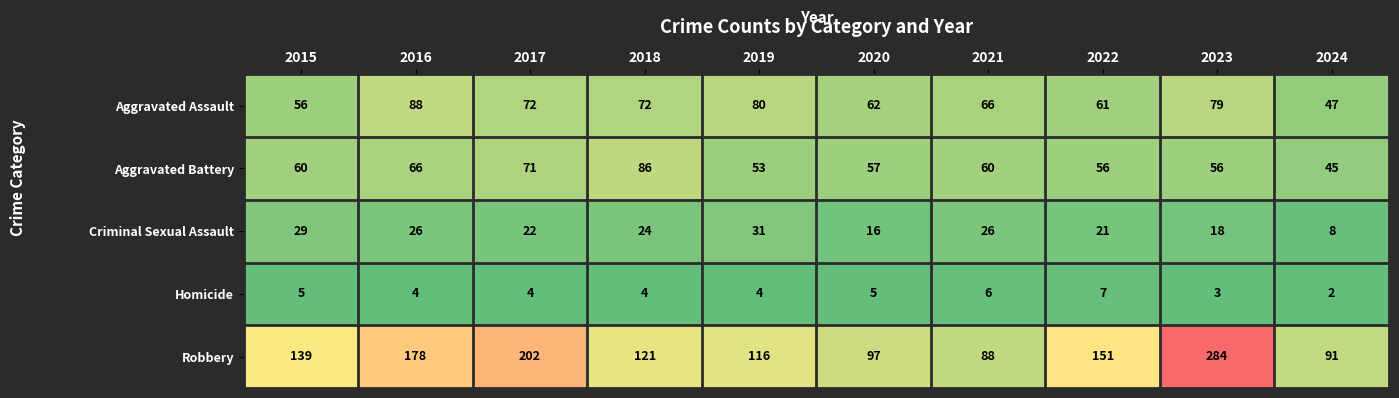

What is the sum of the Robbery values at 2015 and 2016?

317